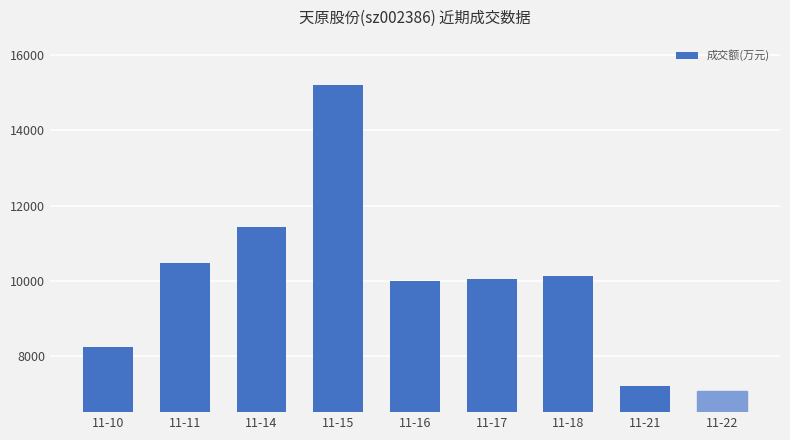

What is the difference between the maximum and minimum values?

8139